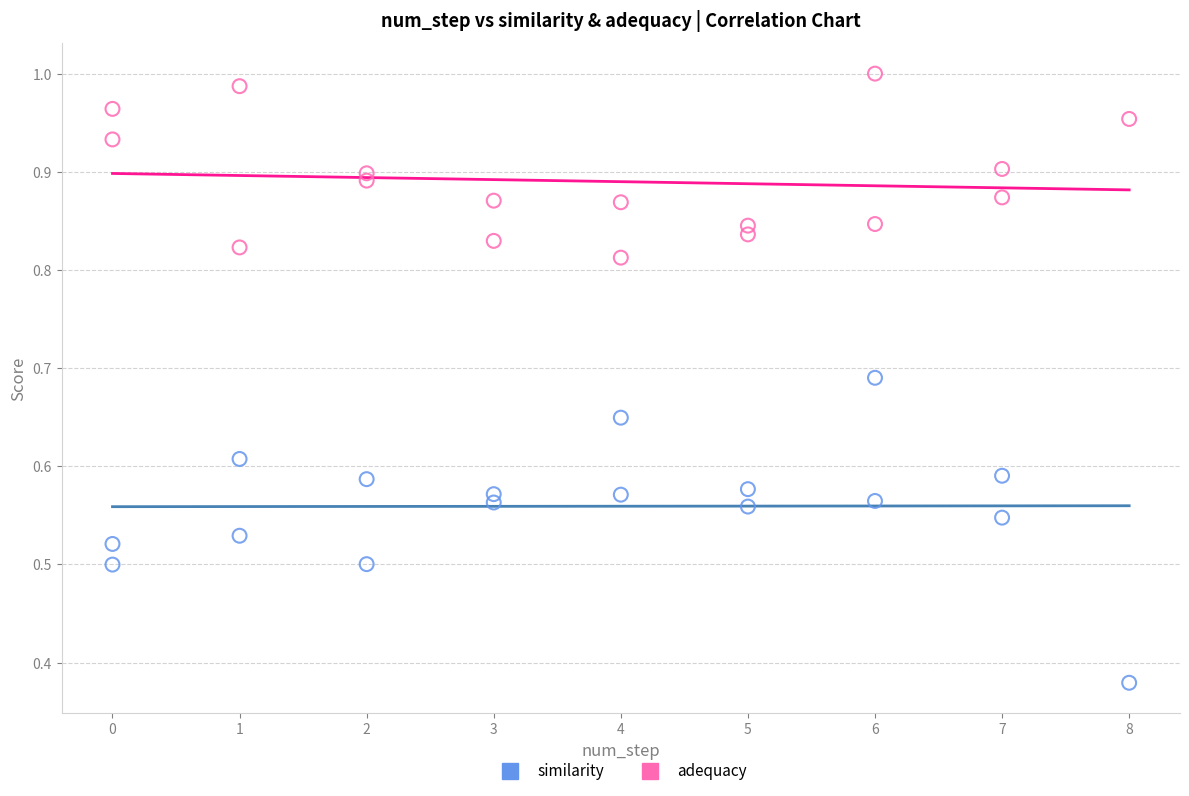

What are all the series names shown in the legend?

similarity, adequacy